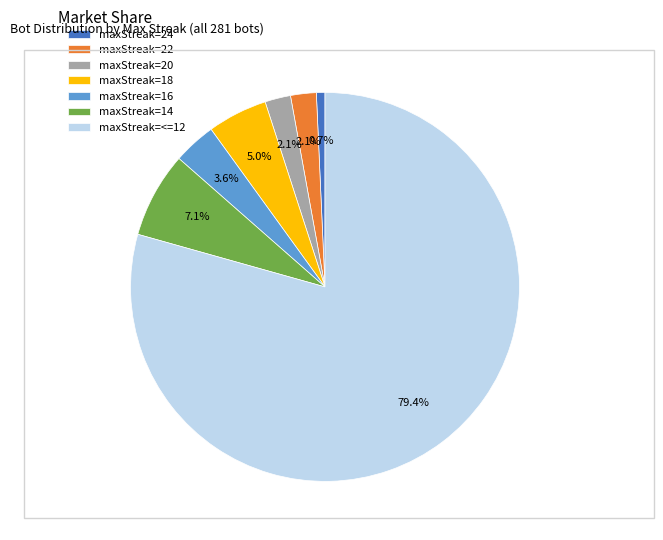

Combined, do maxStreak=20 and maxStreak=14 account for over 50%?

No